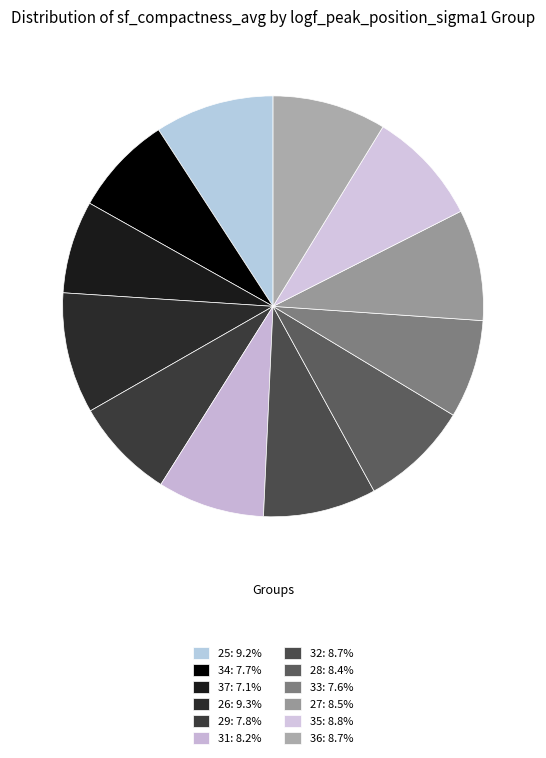

What portion of the pie excludes 29?

92.2%